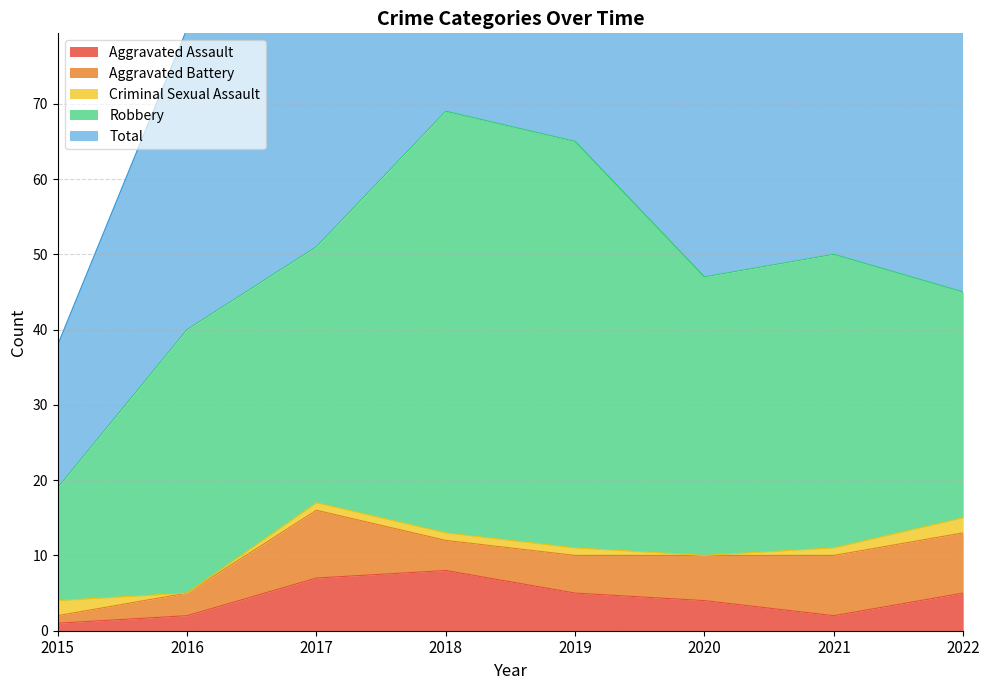

How many lines are shown in the chart?

5